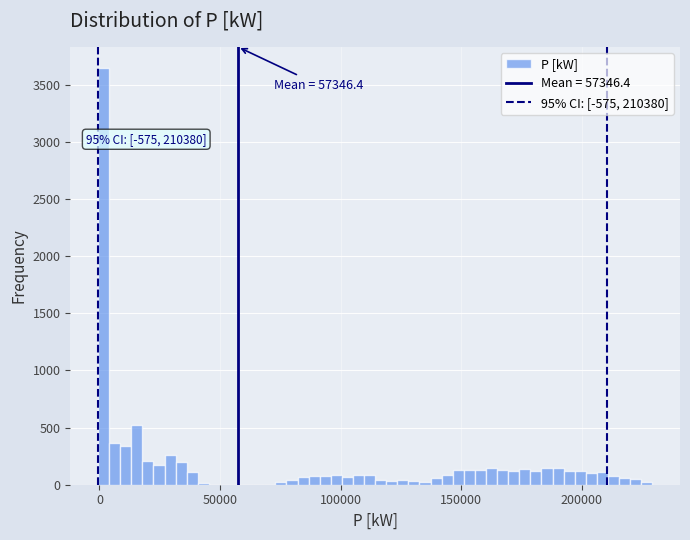

Around what value on the x-axis is the tallest bar? Give the approximate position of its centre, as read against the axis.

0